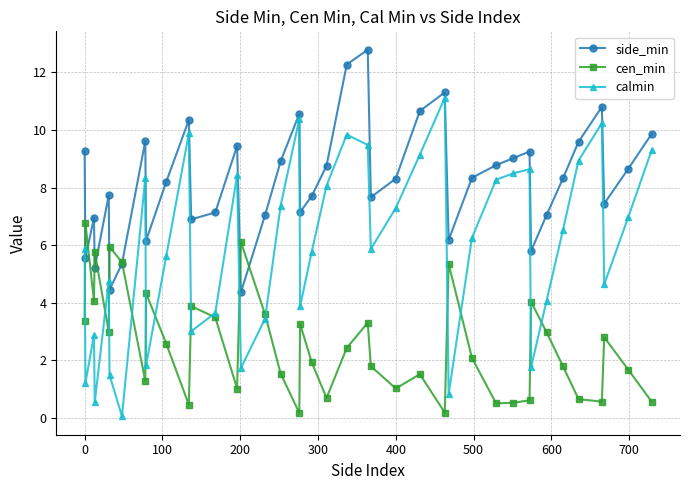

What is the greatest value displayed?

12.8